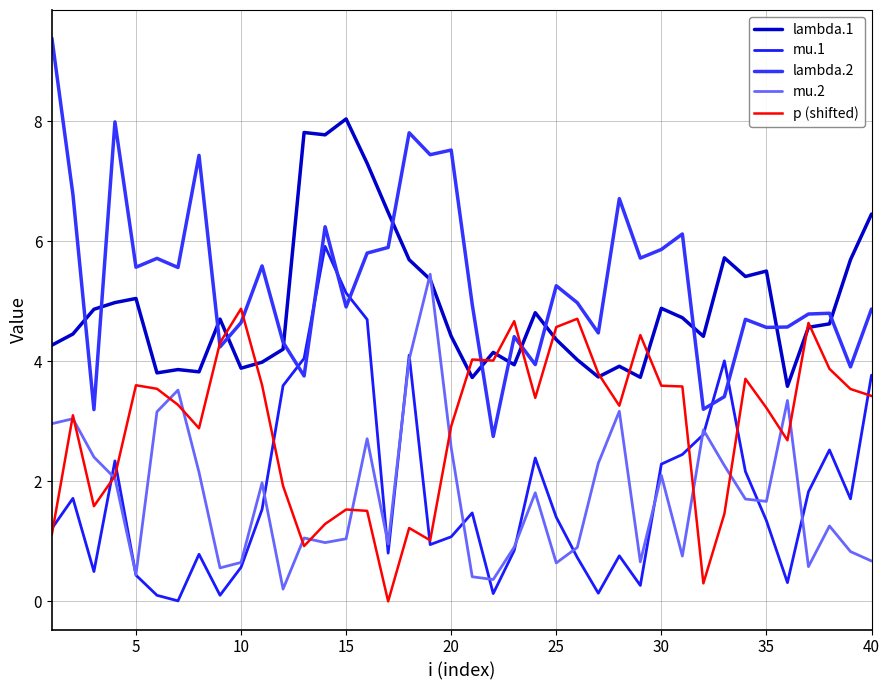

Which series has the largest total across all categories?

lambda.2